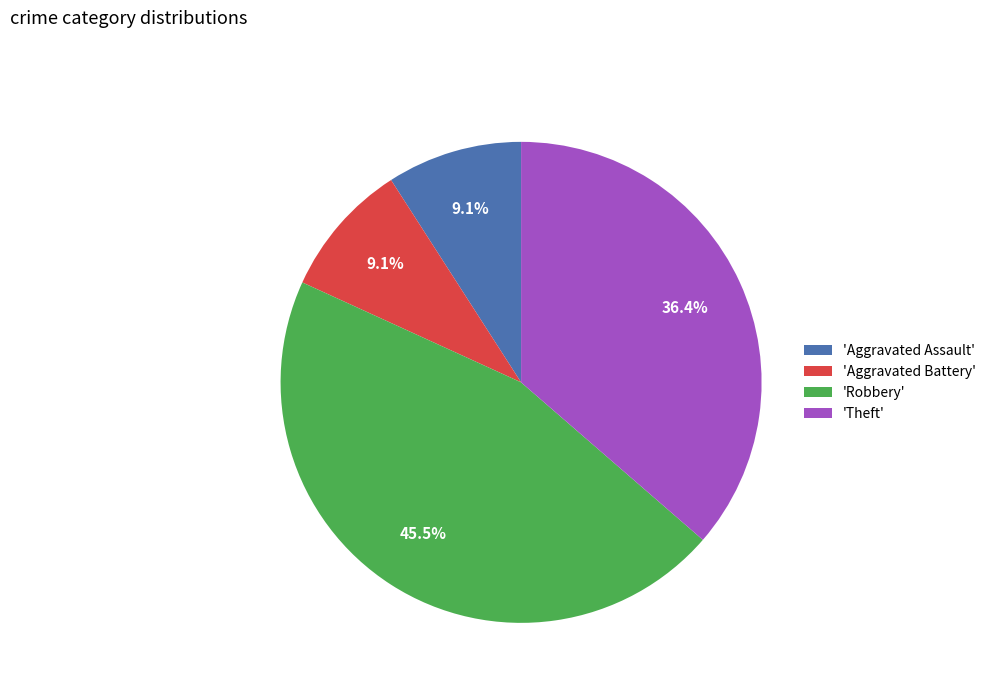

Which slice is the largest?

'Robbery'